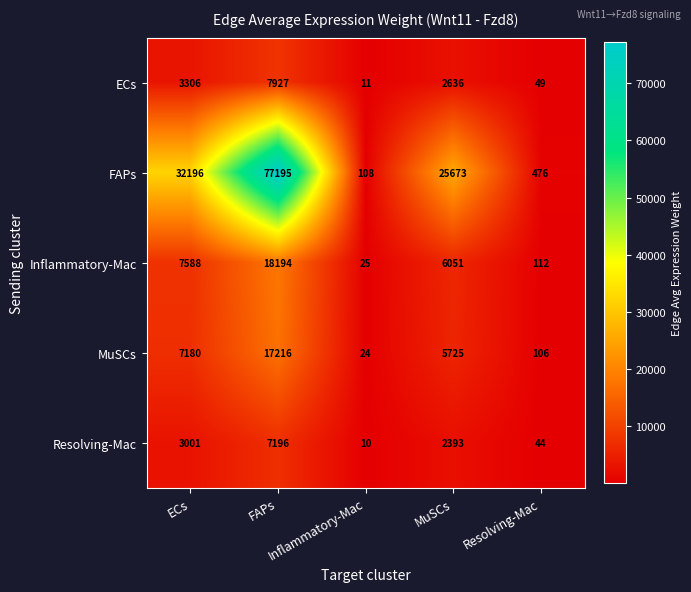

What is the greatest value displayed?

77195